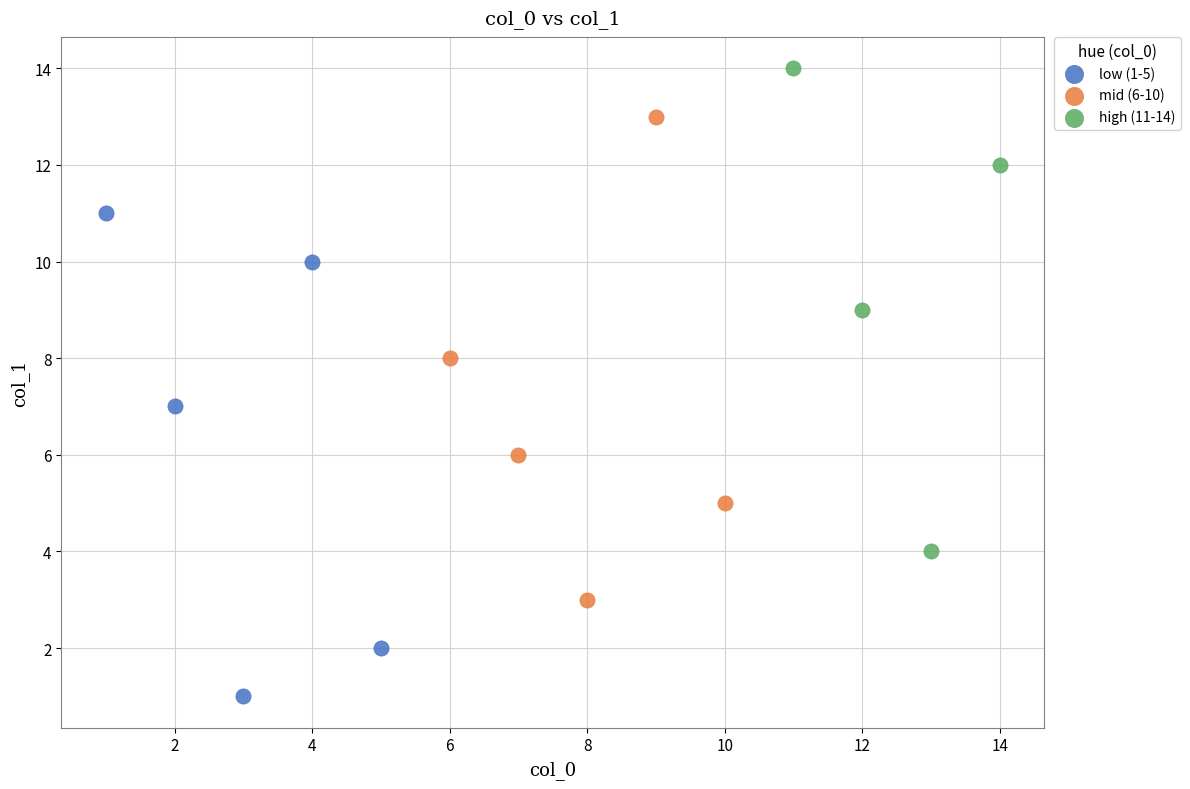

Which series reaches the maximum Y coordinate?

high (11-14)